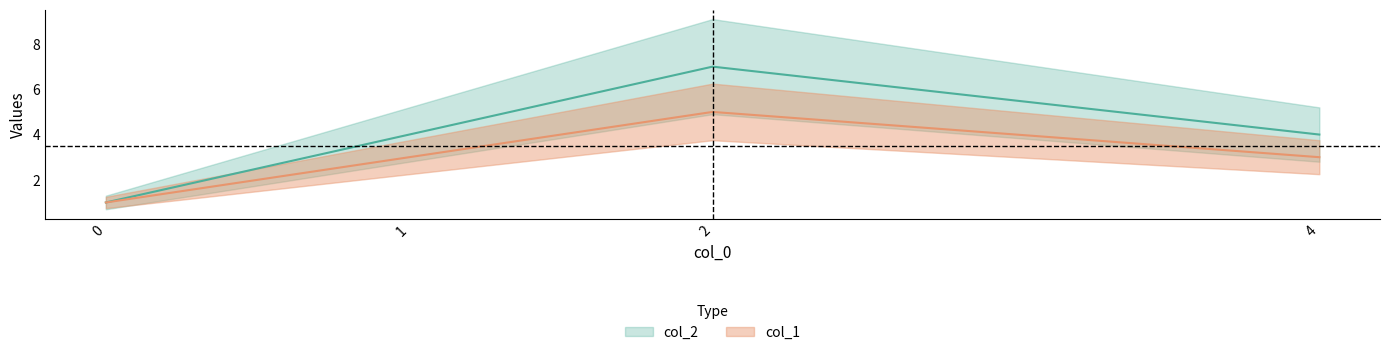

At how many categories does at least one series exceed 1?

3